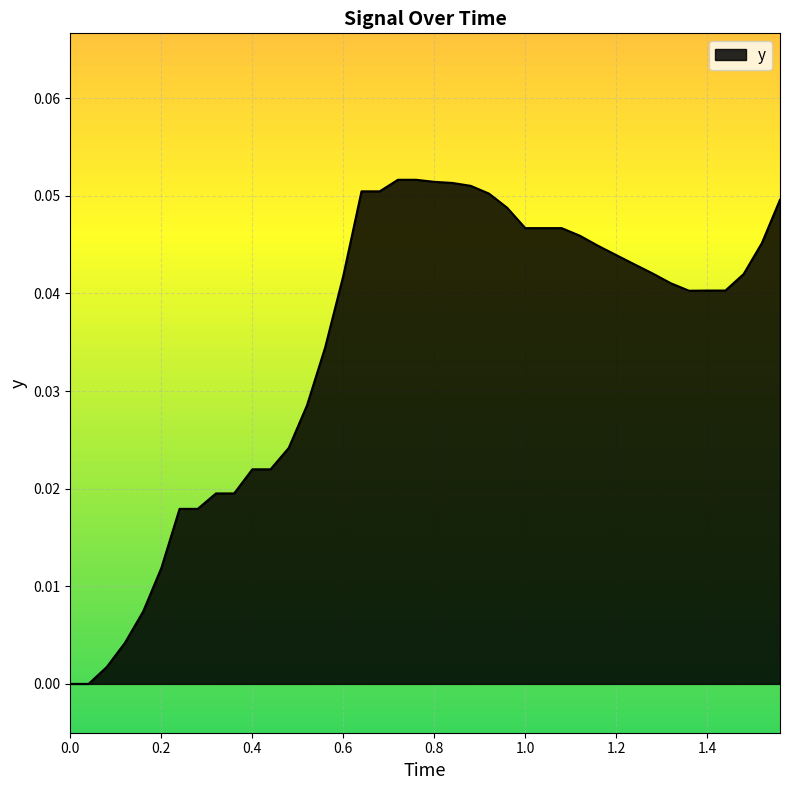

Does the chart have visible grid lines?

Yes